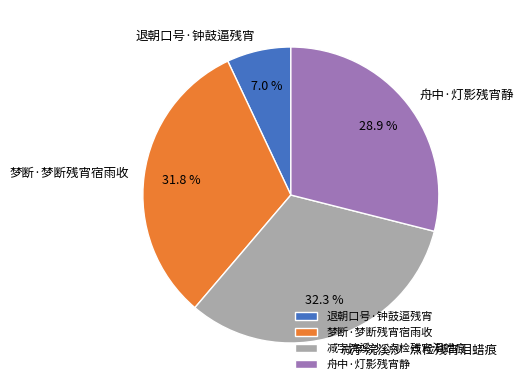

Does any single category account for the majority?

No